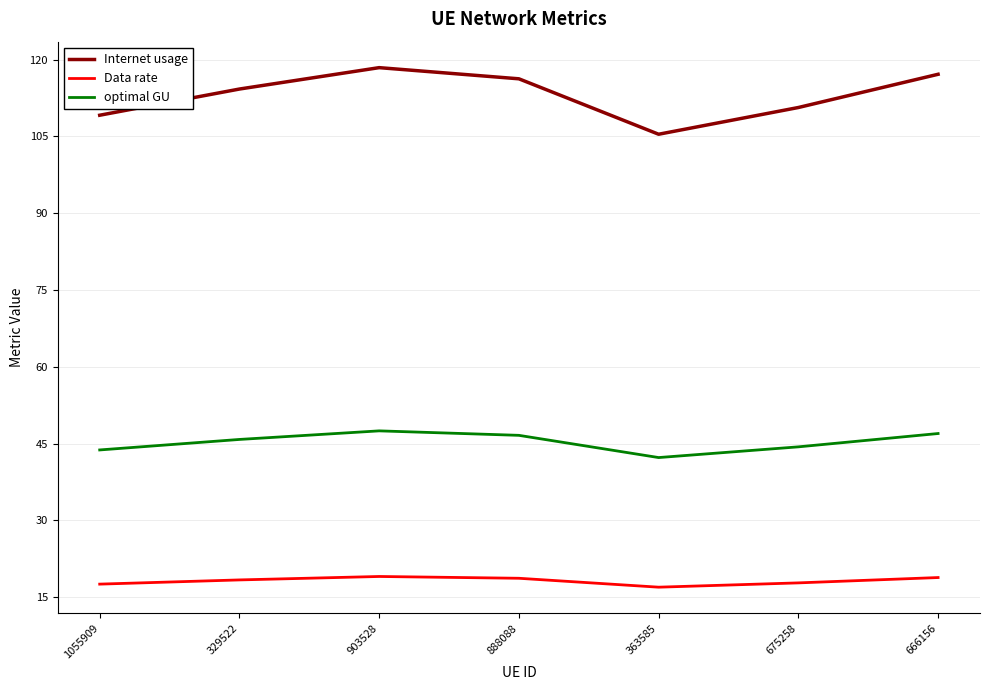

What is the sum of all Data rate values?

127.2